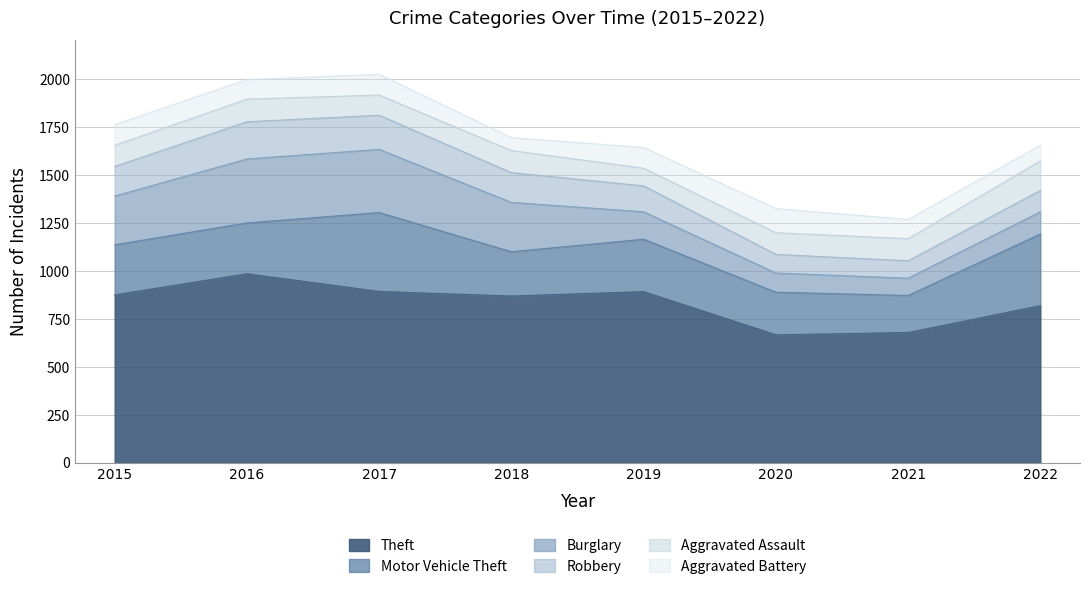

Reading left to right, extract all data points from this chart.

Theft: 2015=874	2016=984	2017=892	2018=868	2019=891	2020=666	2021=678	2022=818
Motor Vehicle Theft: 2015=261	2016=265	2017=411	2018=231	2019=273	2020=222	2021=193	2022=373
Burglary: 2015=254	2016=333	2017=329	2018=257	2019=143	2020=100	2021=90	2022=116
Robbery: 2015=154	2016=194	2017=178	2018=155	2019=135	2020=97	2021=91	2022=111
Aggravated Assault: 2015=110	2016=118	2017=105	2018=115	2019=92	2020=113	2021=115	2022=154
Aggravated Battery: 2015=108	2016=102	2017=108	2018=67	2019=108	2020=126	2021=100	2022=82